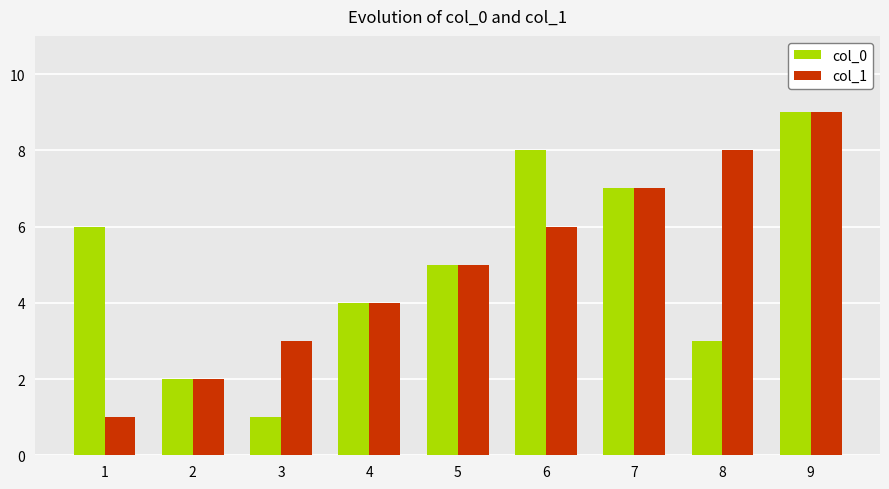

Which series changed the most between 4 and 6?

col_0